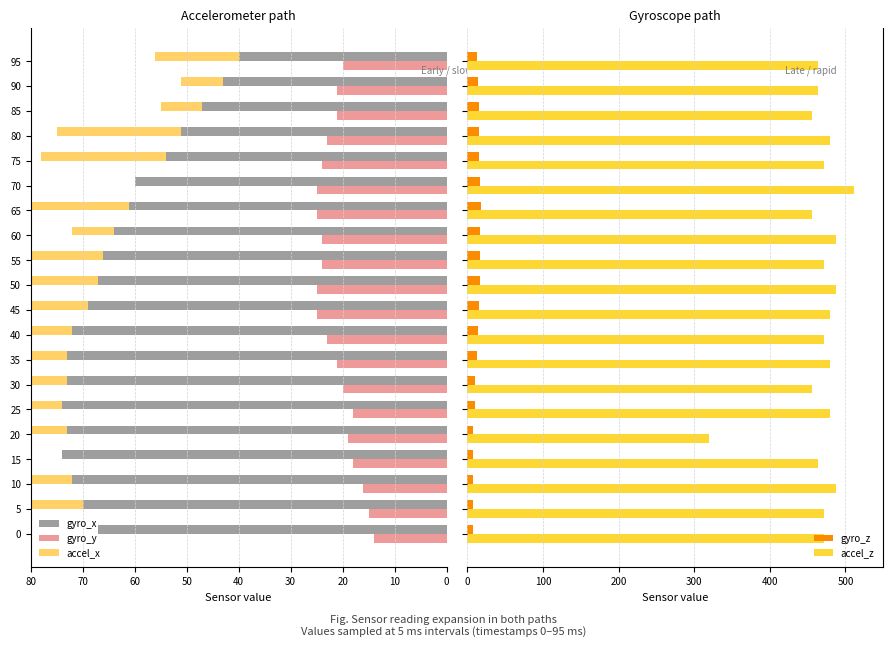

What is the maximum value for gyro_z?

18